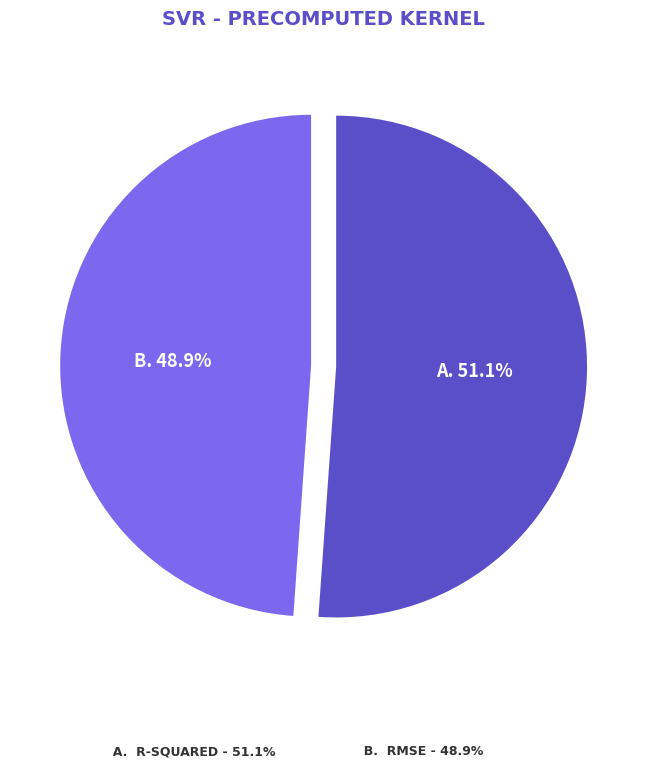

Is there any slice that represents more than half of the pie?

Yes